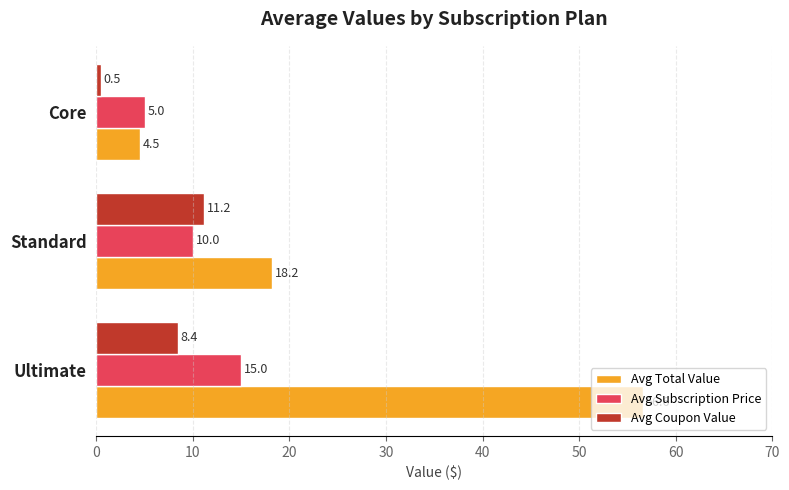

Which label corresponds to the smallest value in the chart?

Core